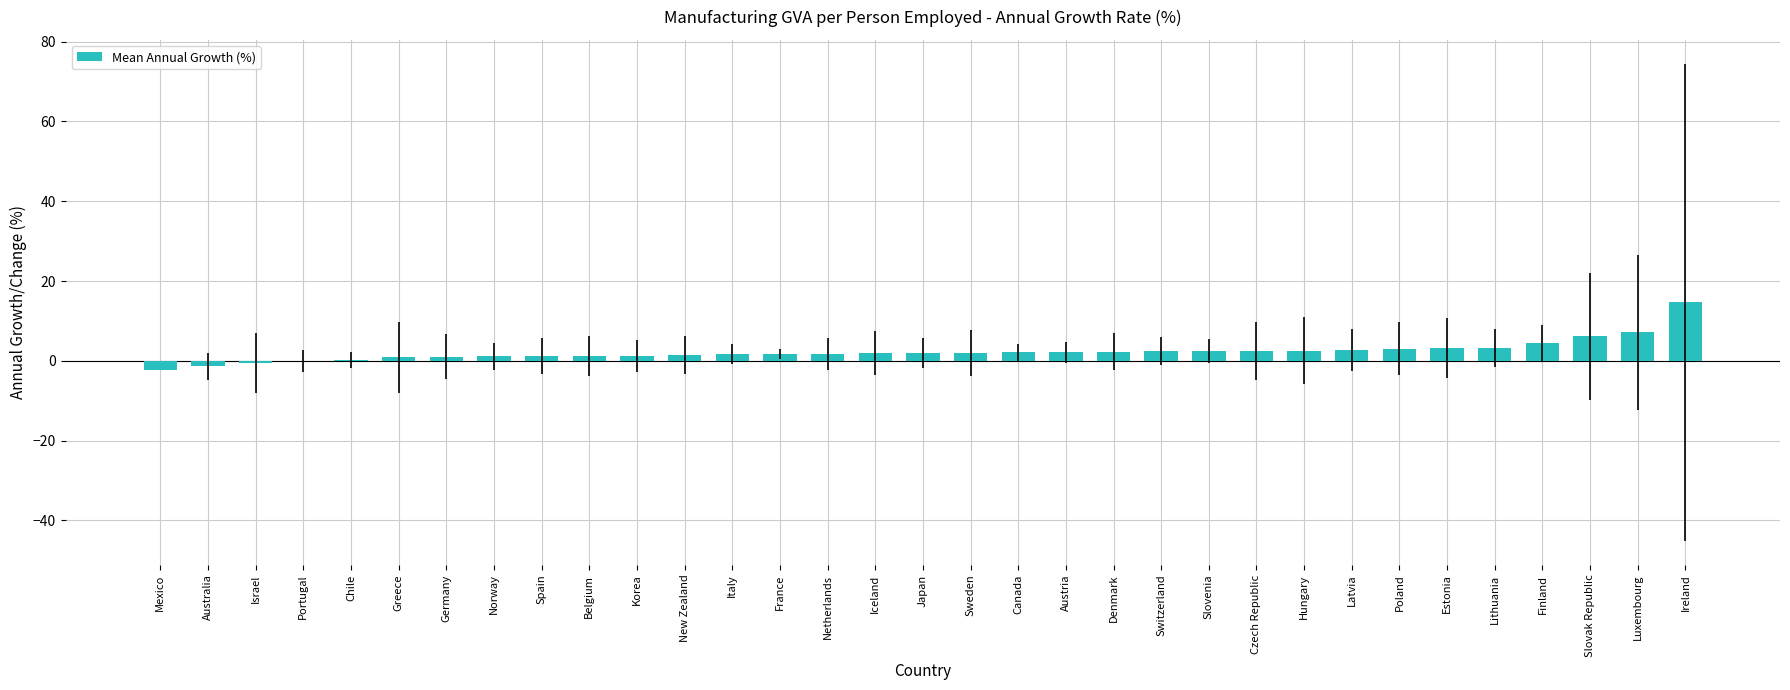

What is the sum of all values?

75.9